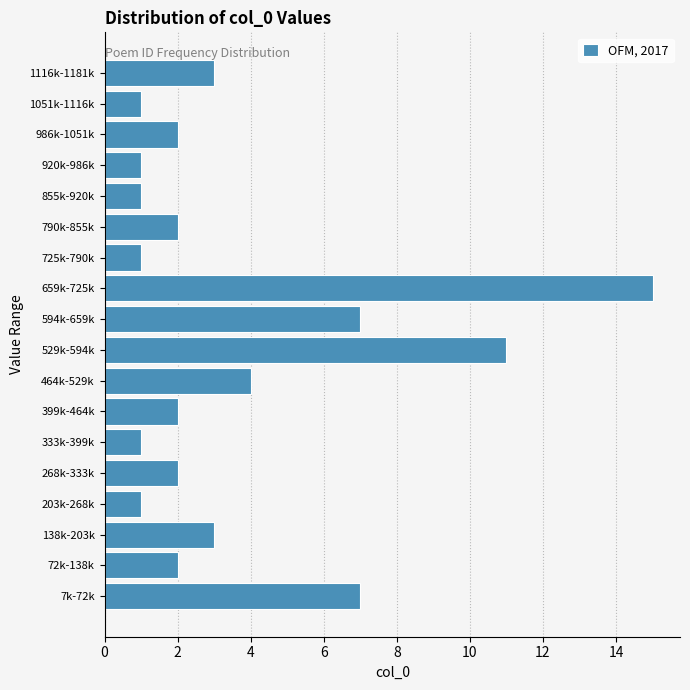

Reading top to bottom, transcribe all the data shown in this chart.

3	1	2	1	1	2	1	15	7	11	4	2	1	2	1	3	2	7